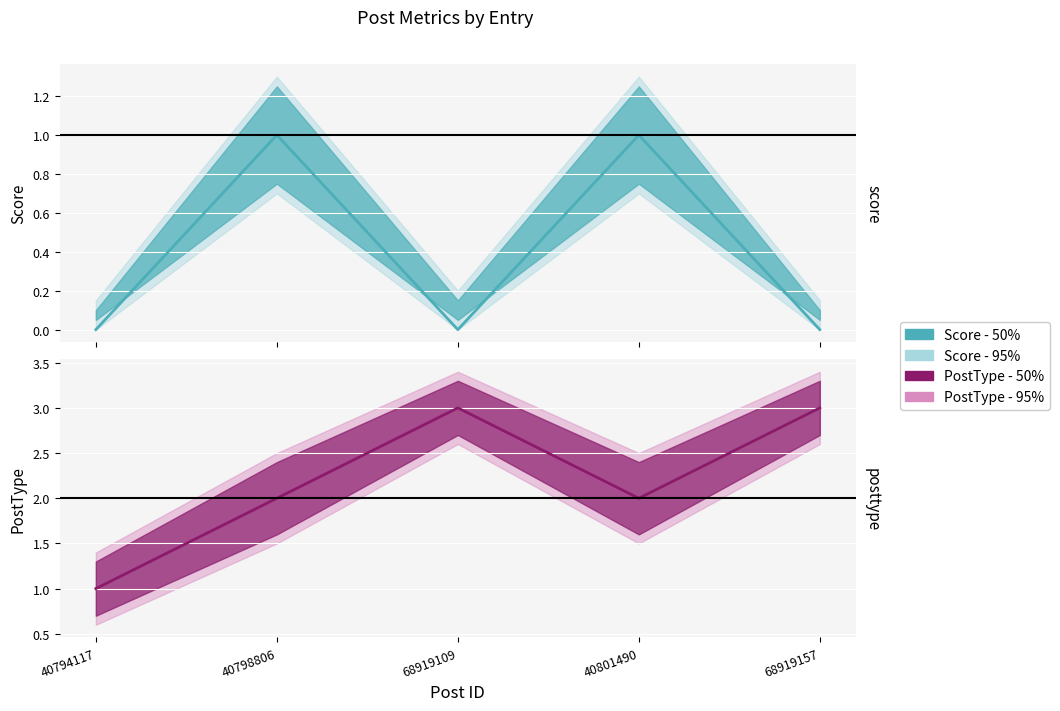

List the labels in order of PostType - 50% value, largest first.

68919109, 68919157, 40798806, 40801490, 40794117